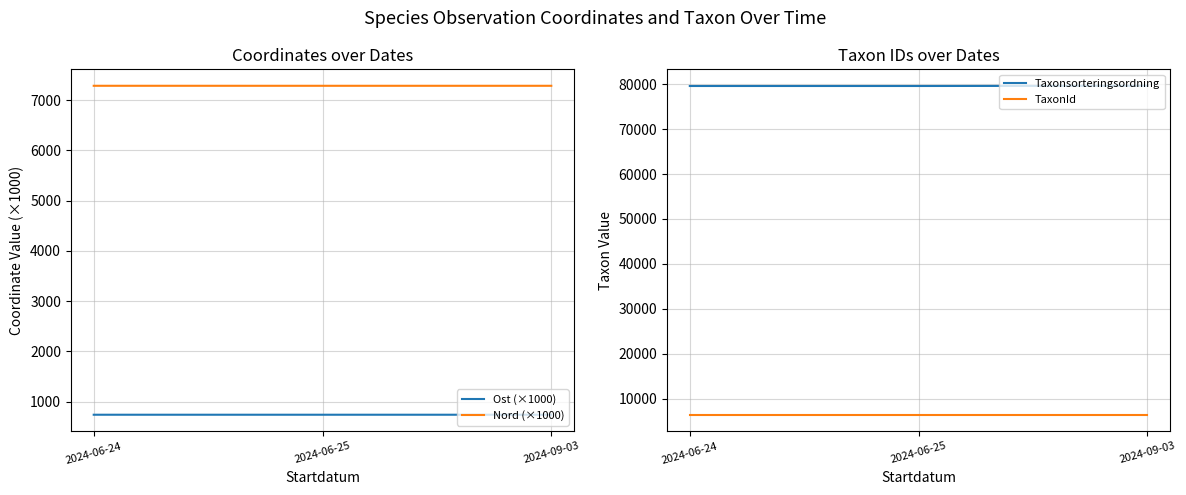

What is the difference between the Taxonsorteringsordning values at 2024-06-25 and 2024-09-03?

49